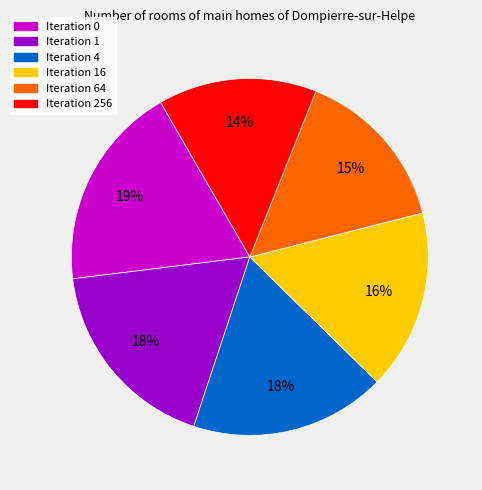

Is there a majority slice in this chart?

No